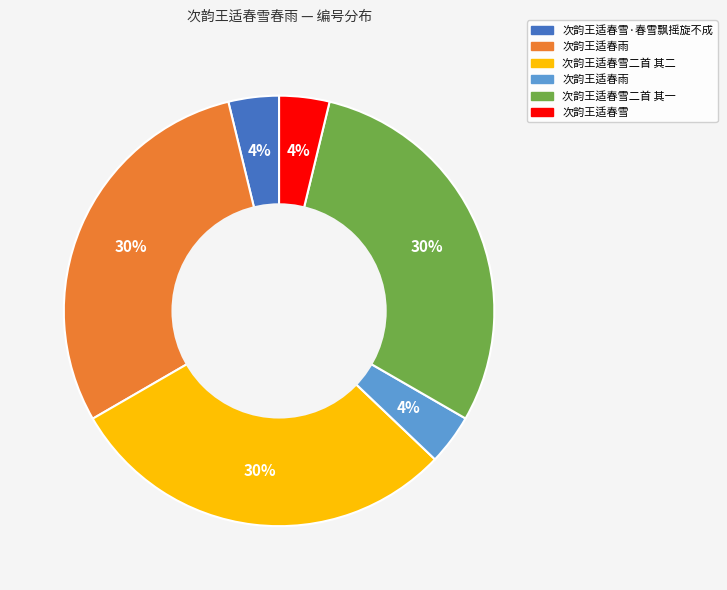

Is there any slice that represents more than half of the pie?

No